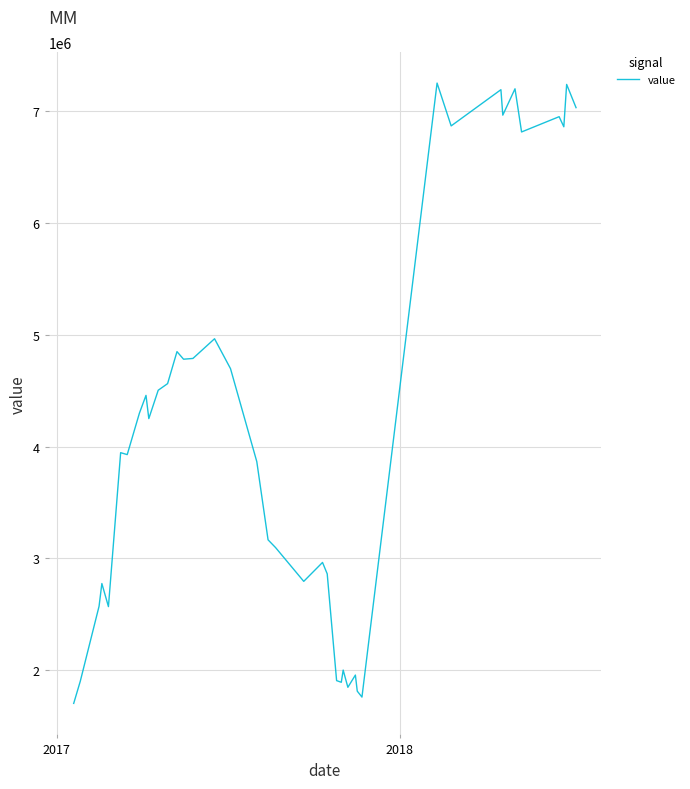

What is the maximum value shown in the chart?

7251621.0